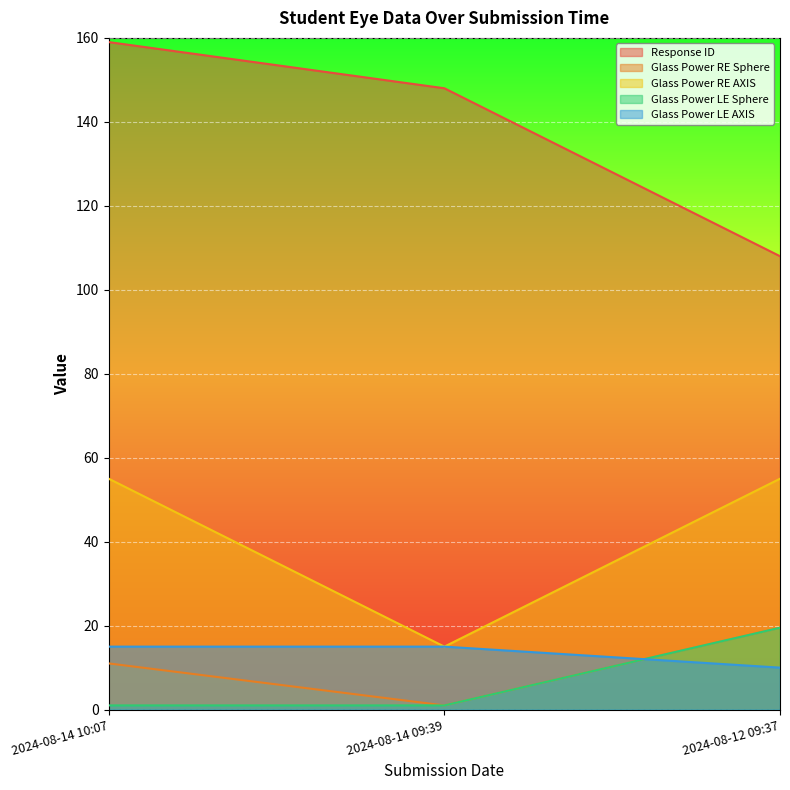

How many lines are shown in the chart?

5